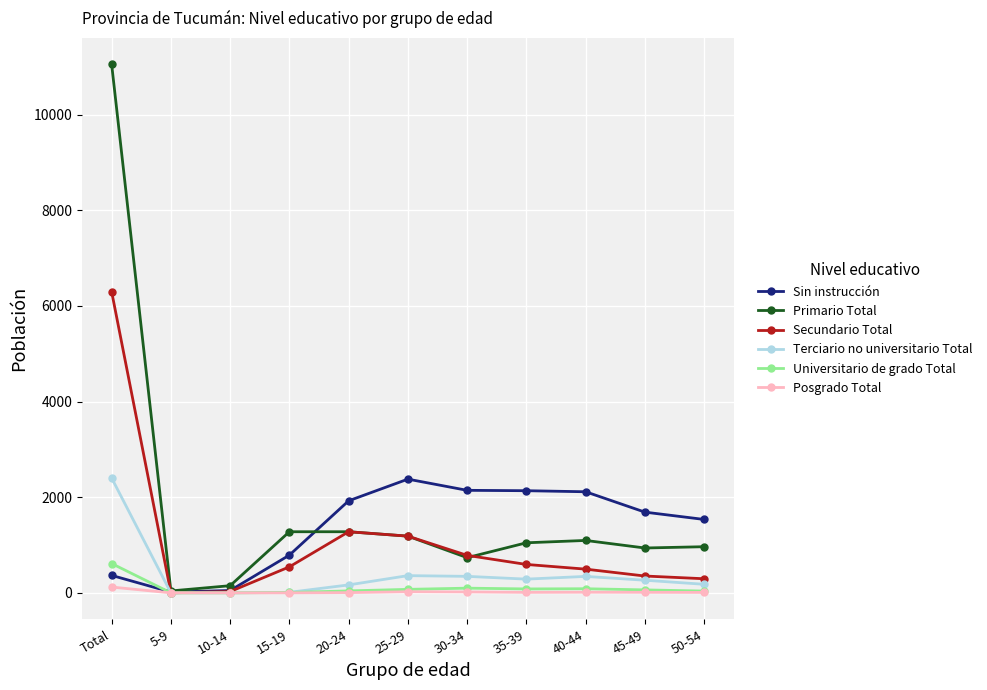

The value of Sin instrucción at 50-54 is 1535. True or false?

True